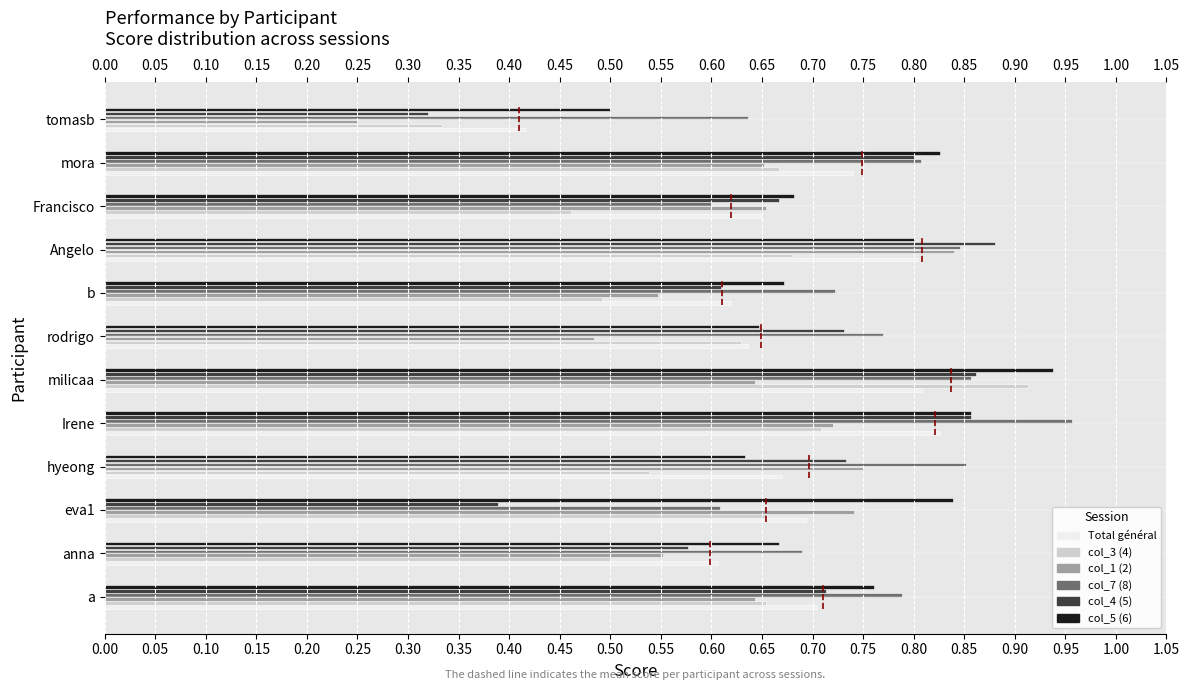

Is it true that col_3 (4) equals 1.3 at milicaa?

False